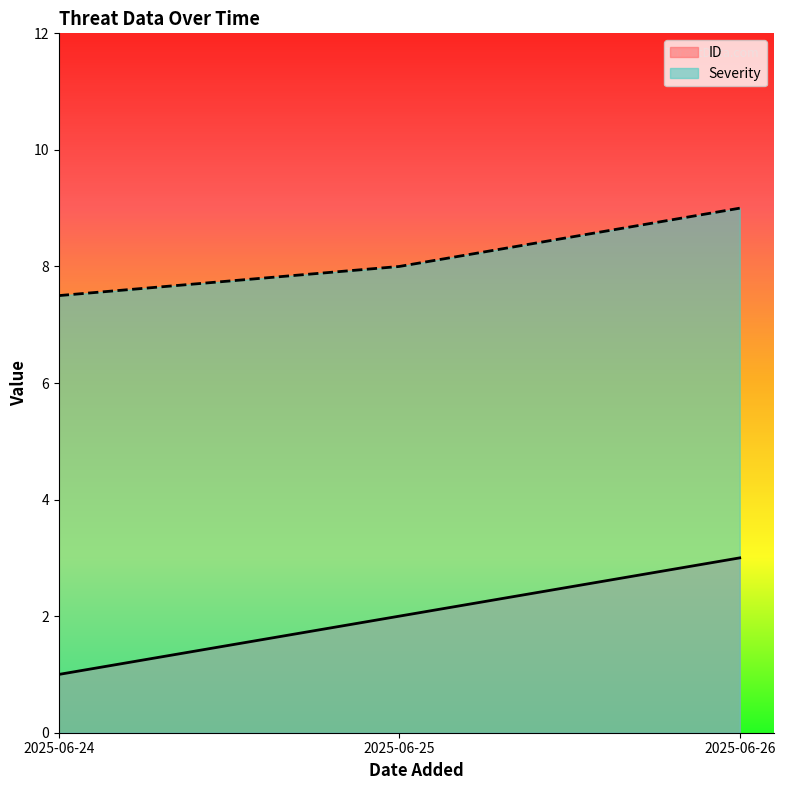

How many values in the Severity series exceed 8?

1